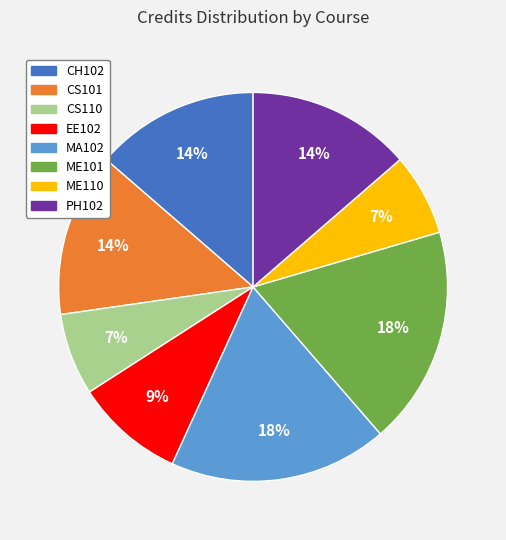

Is it true that CS110 is 7% of the pie?

True